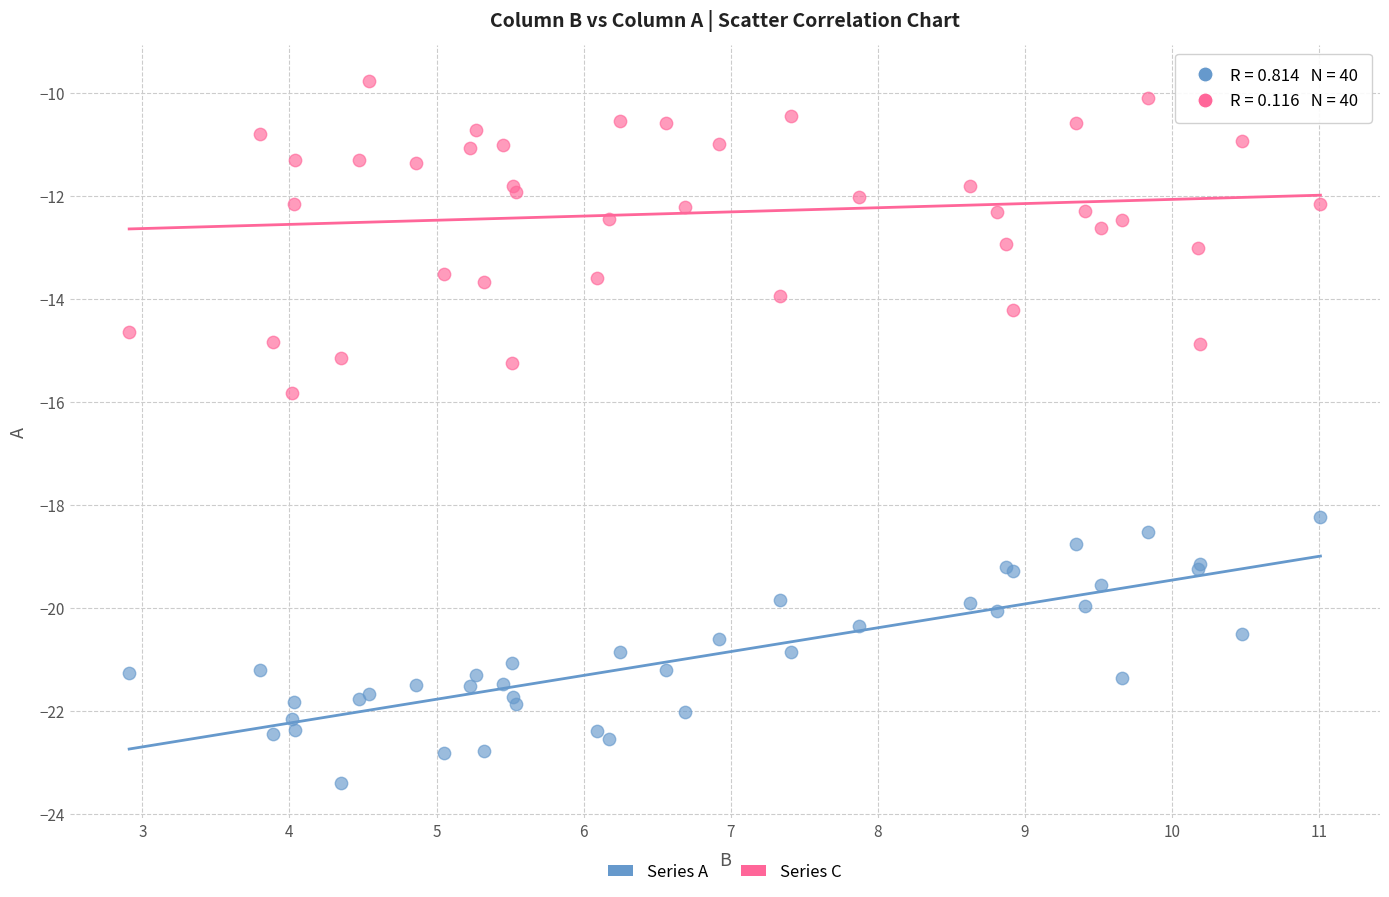

Which series contains the lowest Y value?

Series A